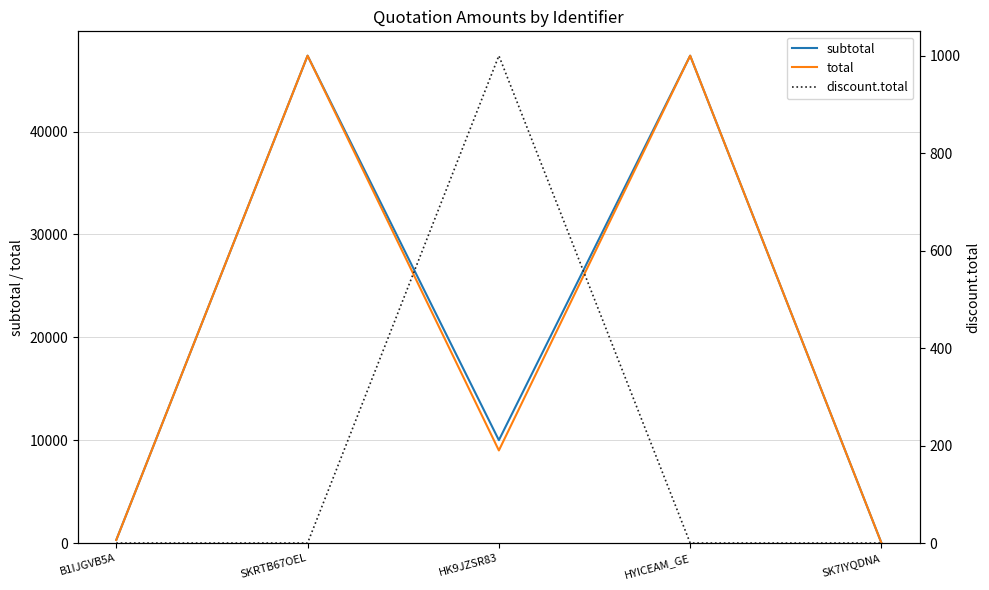

The value of subtotal at HYICEAM_GE is 14542.0. True or false?

False